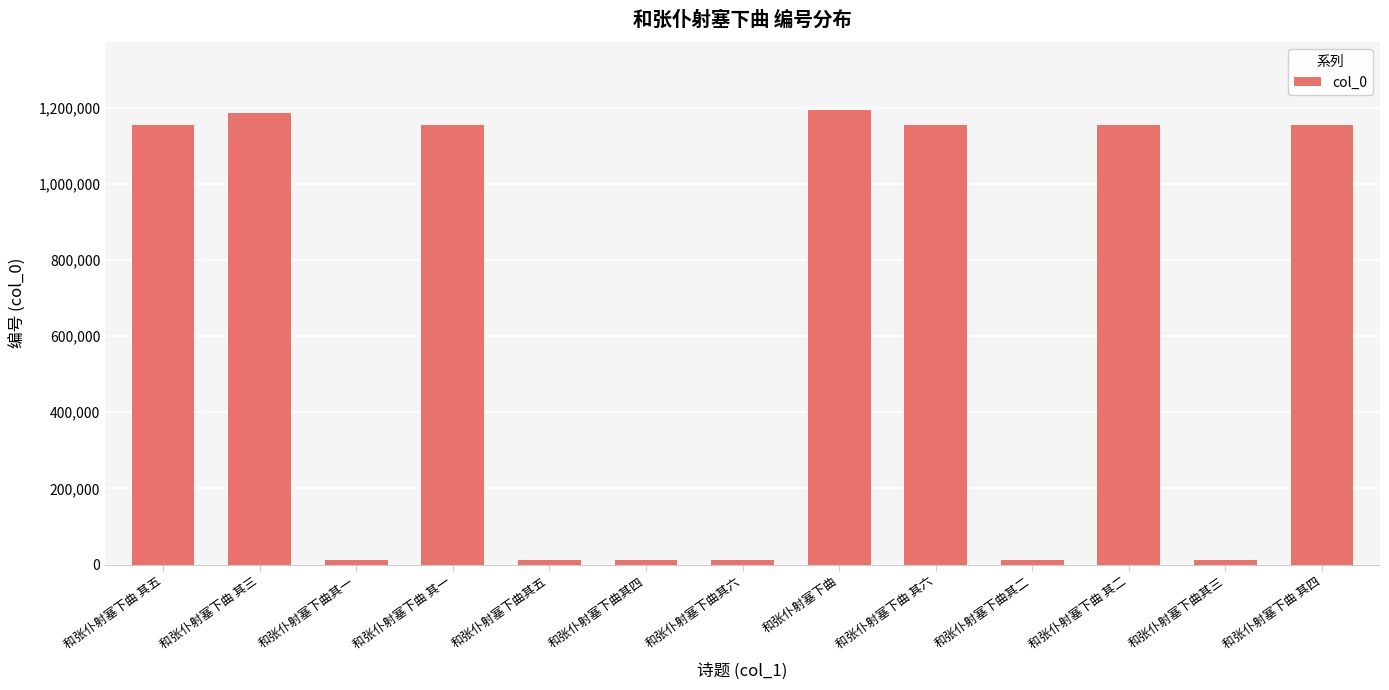

Count the number of data series in this chart.

1